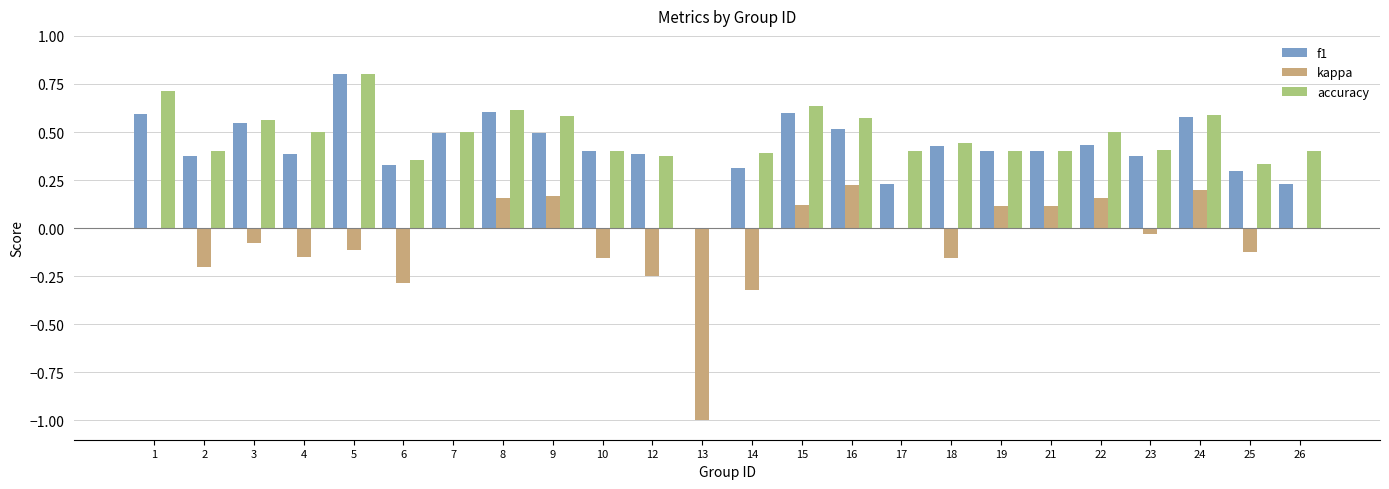

What is the total value across all series at 3?

1.0